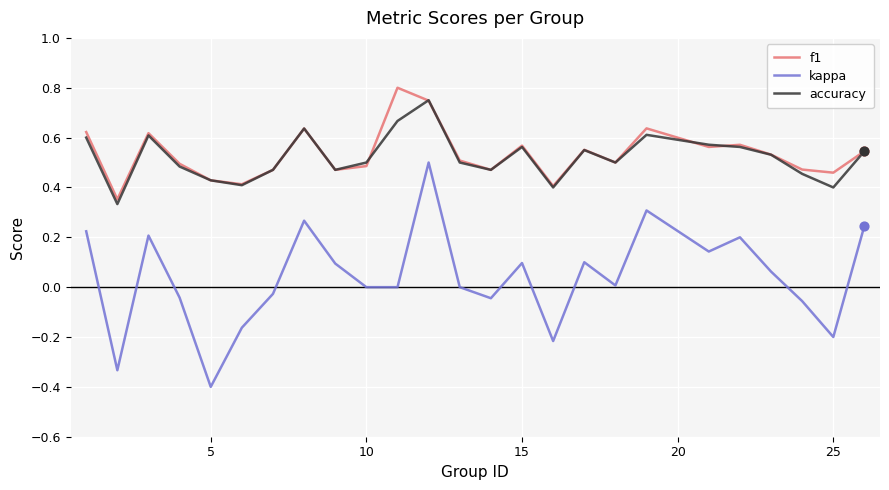

What is the smallest value displayed?

-0.4